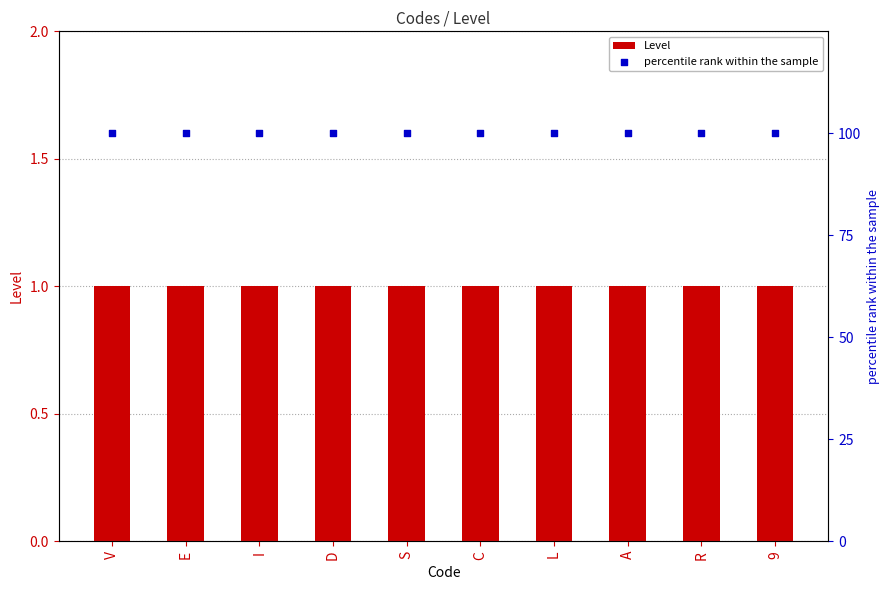

Which series has the widest spread of Y values?

Level